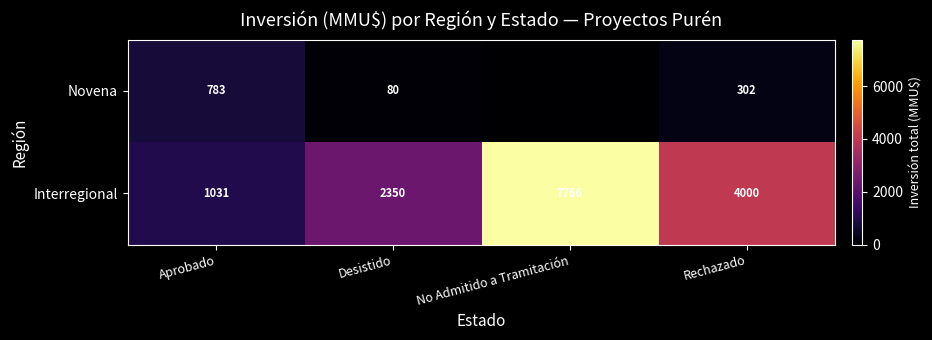

Which category has the lowest value across all series?

No Admitido a Tramitación